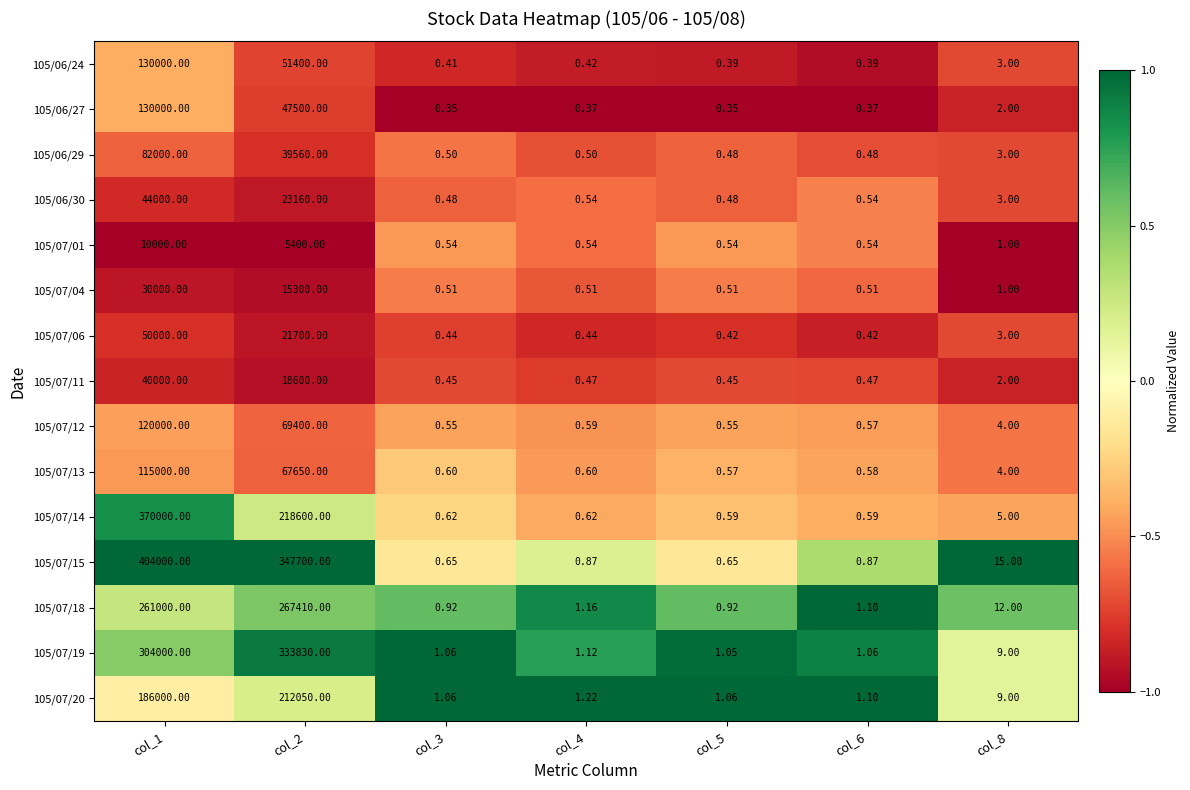

Is the value of 105/07/13 at col_5 greater than the value of 105/07/15 at col_5?

No